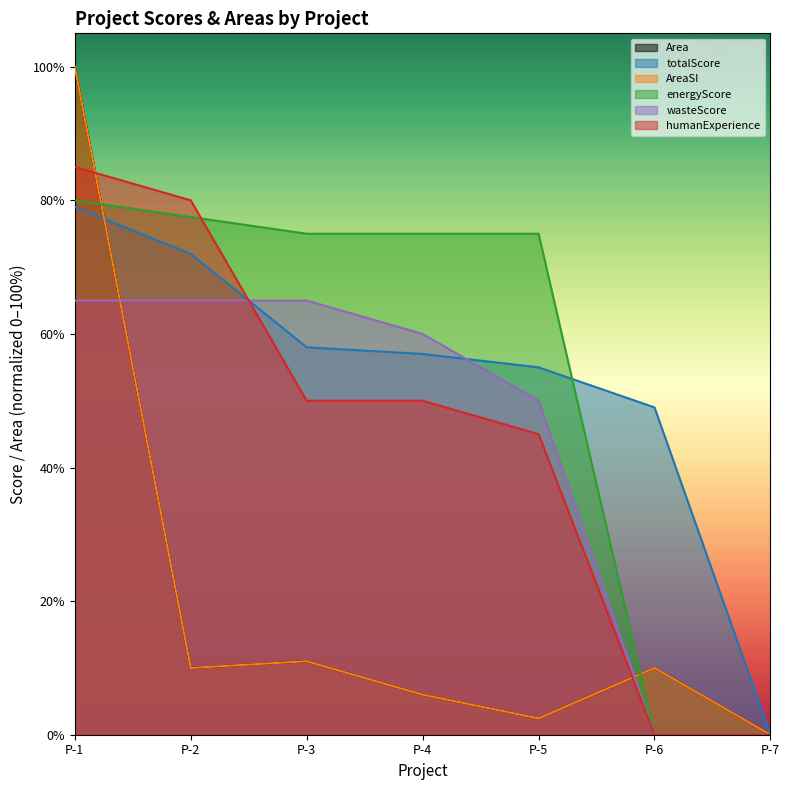

Reading left to right, extract all data points from this chart.

Area: P-1=100.0	P-2=10.0	P-3=11.0	P-4=6.0	P-5=2.4	P-6=10.0	P-7=0.0
totalScore: P-1=79.0	P-2=72.0	P-3=58.0	P-4=57.0	P-5=55.0	P-6=49.0	P-7=0.0
AreaSI: P-1=100.0	P-2=10.0	P-3=11.0	P-4=6.0	P-5=2.4	P-6=10.0	P-7=0.0
energyScore: P-1=80.0	P-2=77.5	P-3=75.0	P-4=75.0	P-5=75.0	P-6=0.0	P-7=0.0
wasteScore: P-1=65.0	P-2=65.0	P-3=65.0	P-4=60.0	P-5=50.0	P-6=0.0	P-7=0.0
humanExperience: P-1=85.0	P-2=80.0	P-3=50.0	P-4=50.0	P-5=45.0	P-6=0.0	P-7=0.0